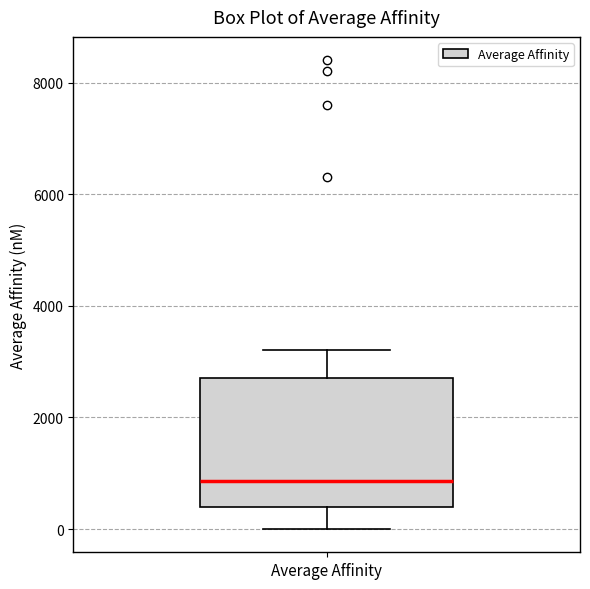

Where does the lower whisker of the box for Average Affinity end on the y-axis? The values are not printed on the chart, so give them approximately, as read against the axis.

0